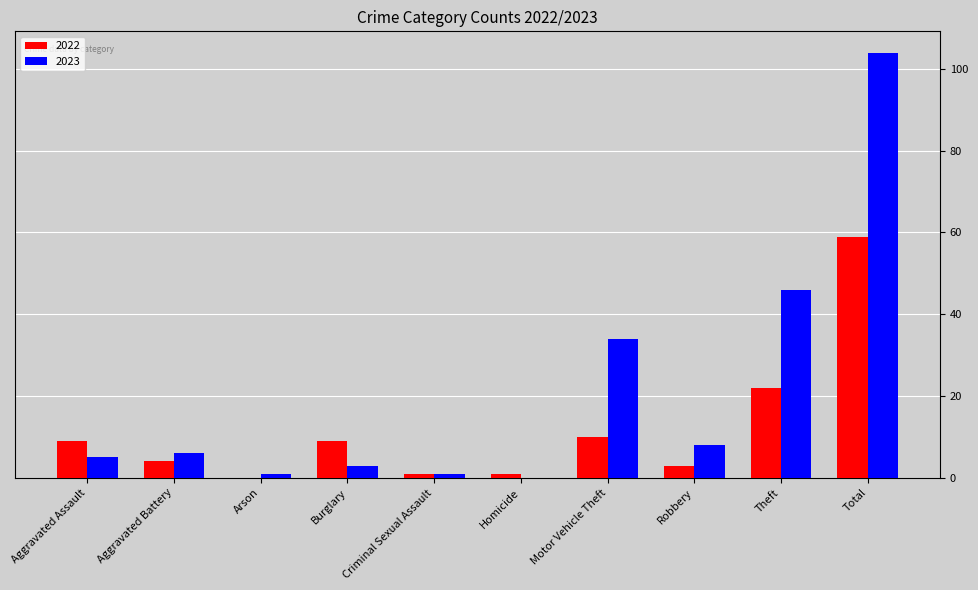

What is the sum of the 2023 values at Aggravated Assault and Robbery?

13